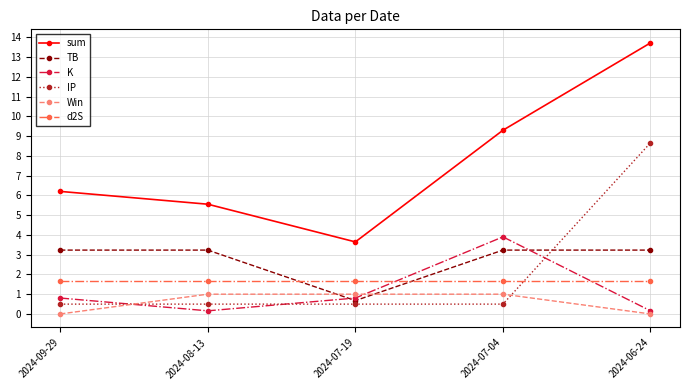

True or false: TB has a value of 5.5 at 2024-08-13.

False